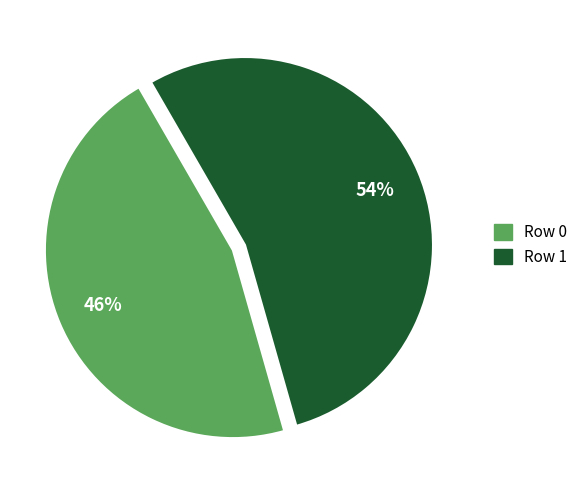

To the nearest percent, what is the combined percentage of Row 1 and Row 0?

100%